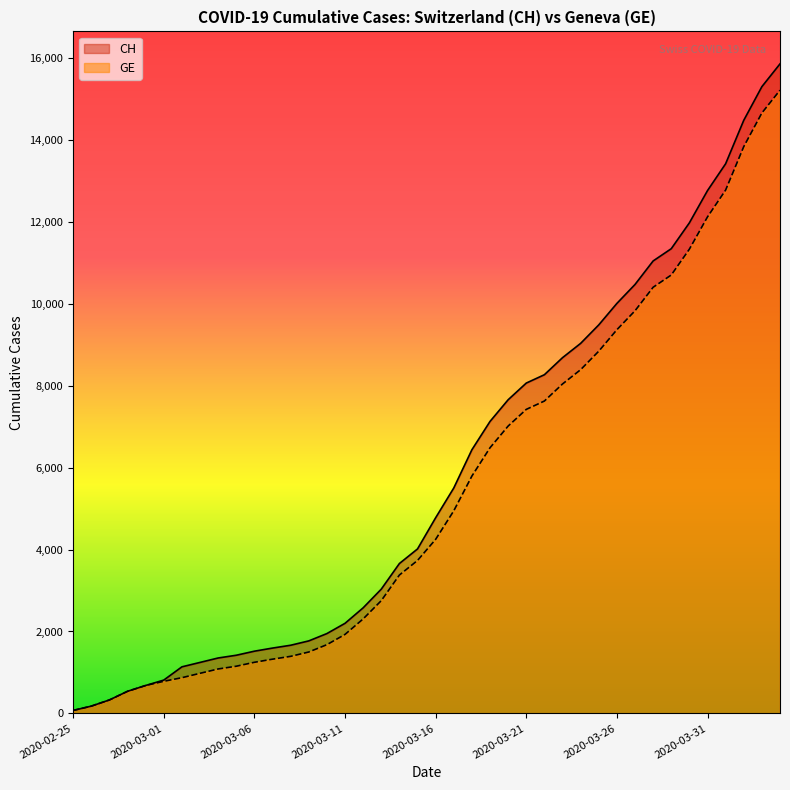

How many lines are shown in the chart?

2